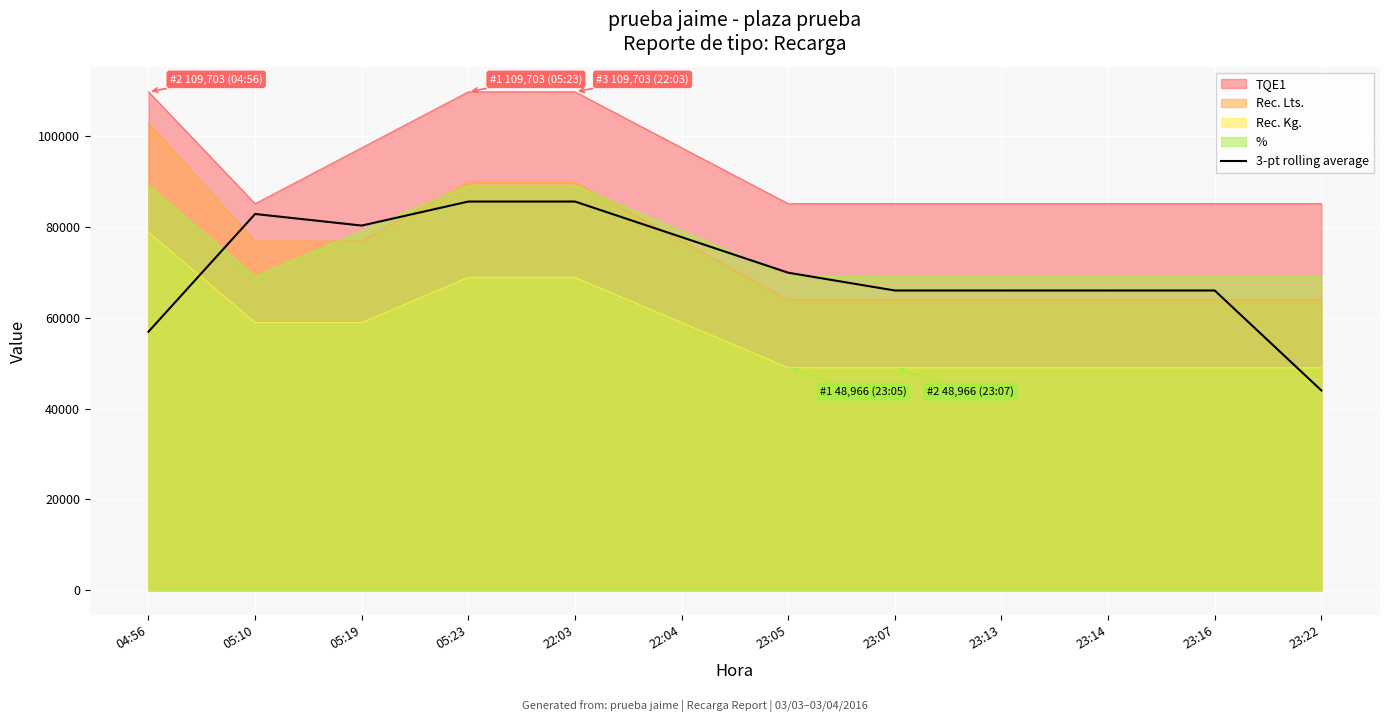

What position from the left is 05:19?

3